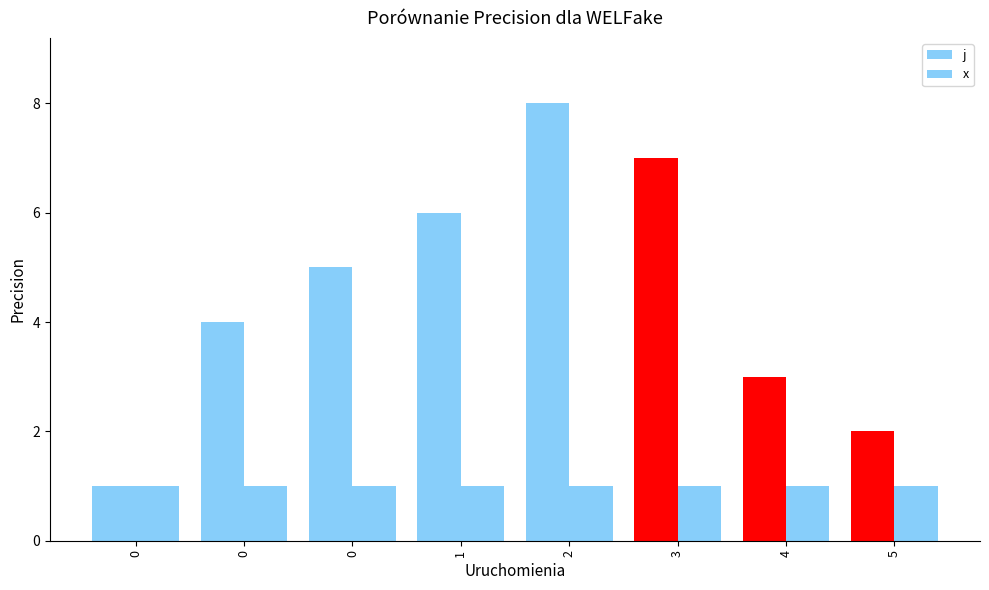

Rank the series at 1 from highest to lowest value.

j, x